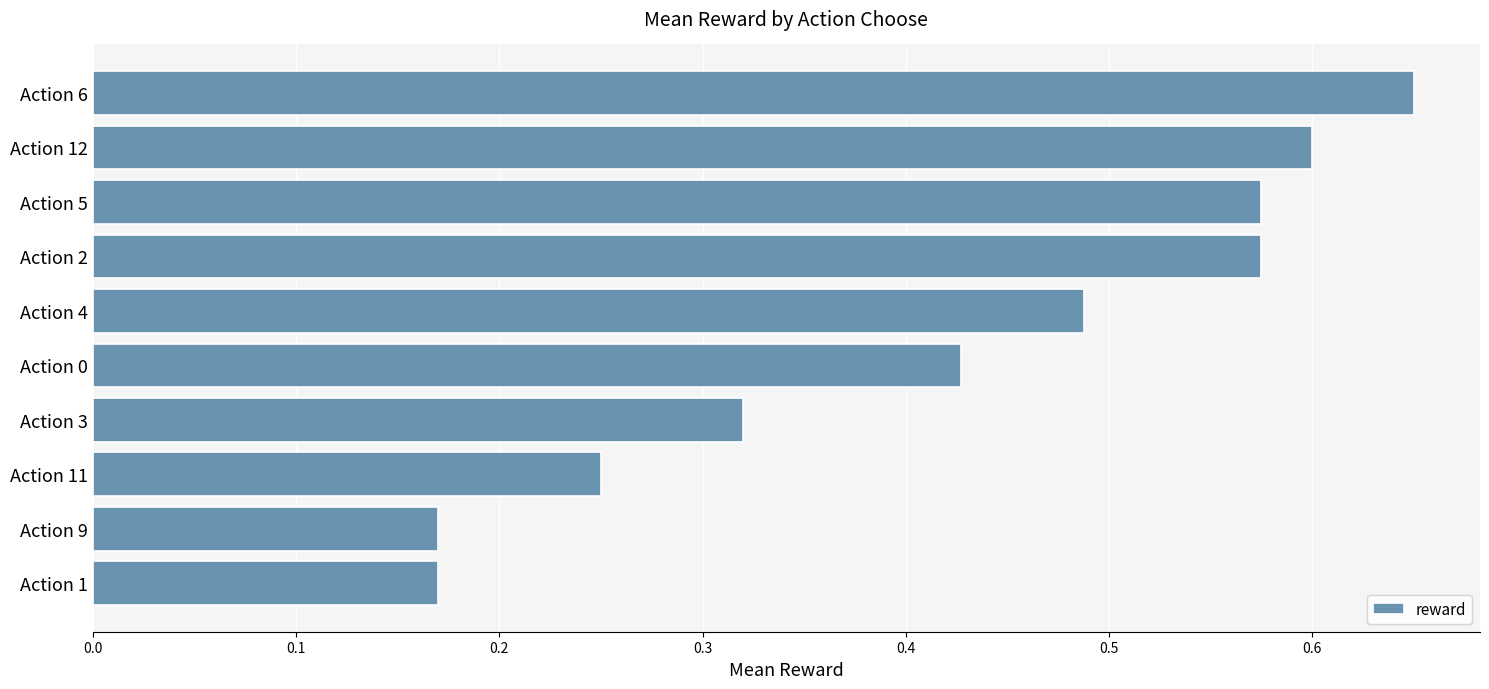

What is the sum of the values at Action 4 and Action 6?

1.1